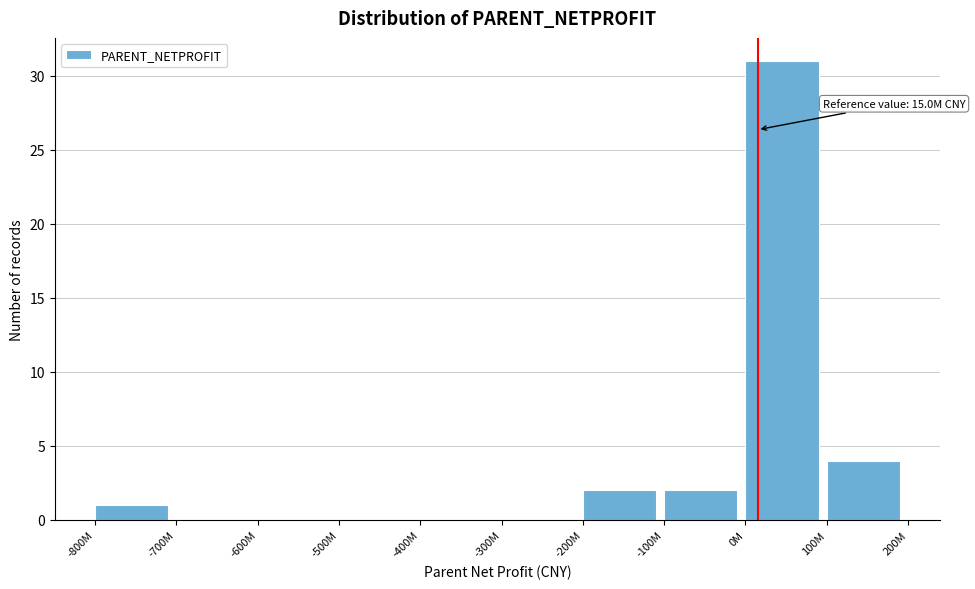

Reading right to left, extract all data points from this chart.

100M=4	0M=31	-100M=2	-200M=2	-300M=0	-400M=0	-500M=0	-600M=0	-700M=0	-800M=1